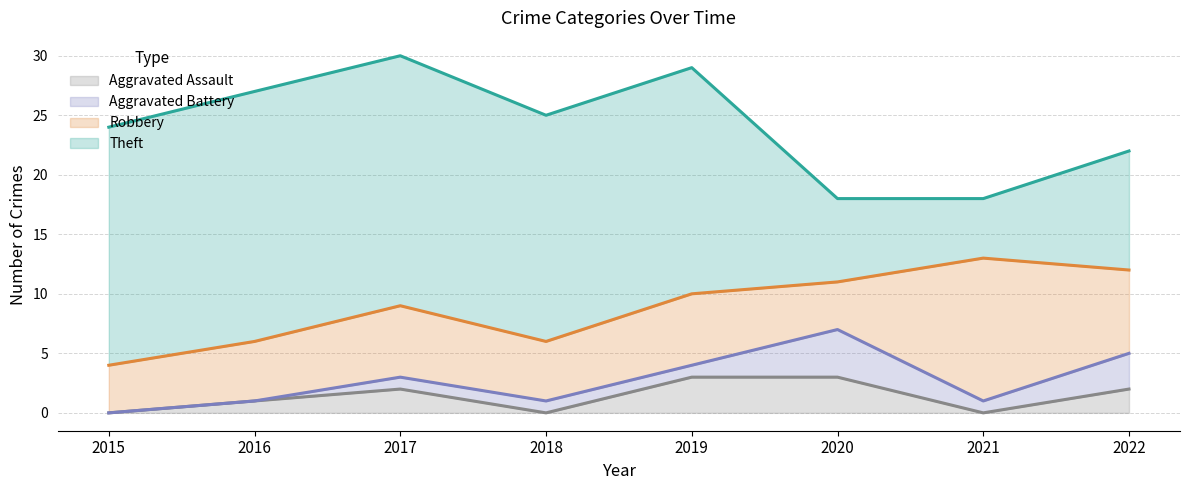

What is the total value across all series at 2018?

25